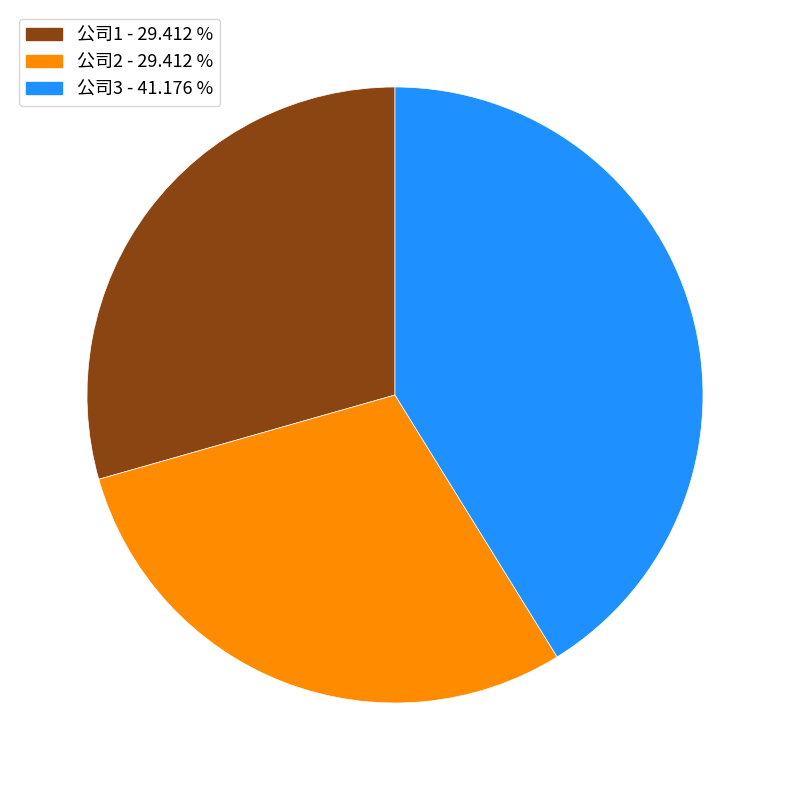

Is there a majority slice in this chart?

No